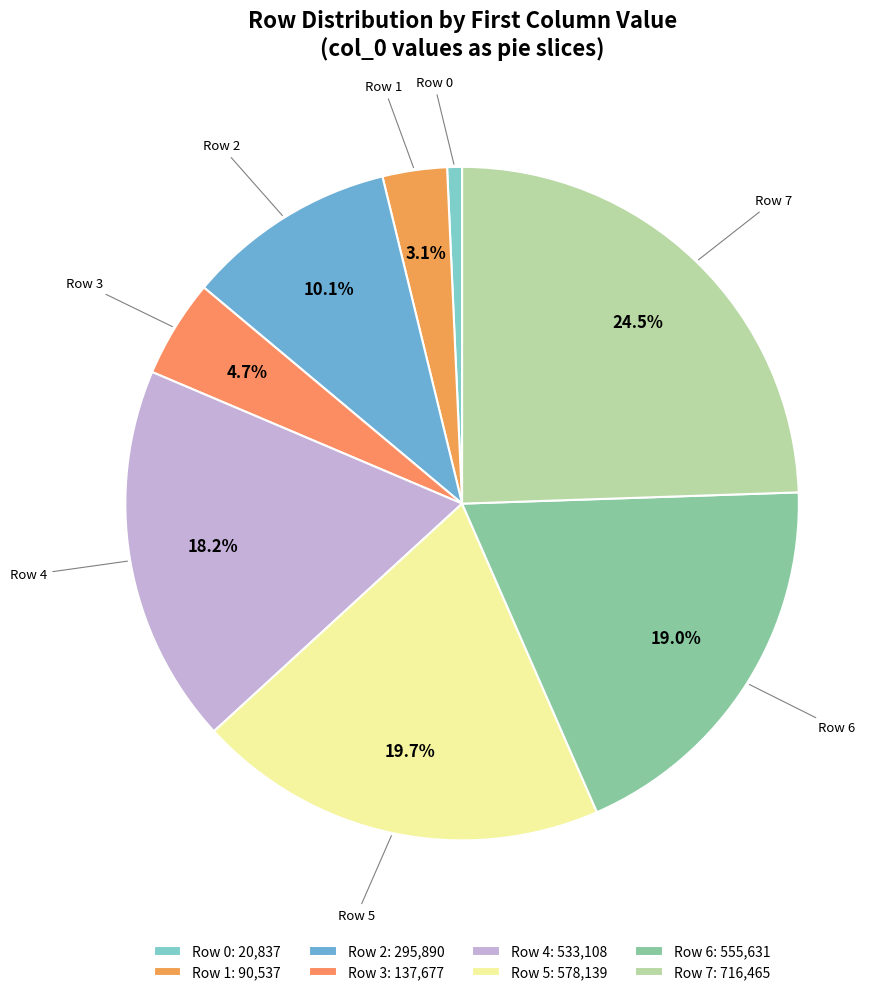

How many slices are in this pie chart?

8